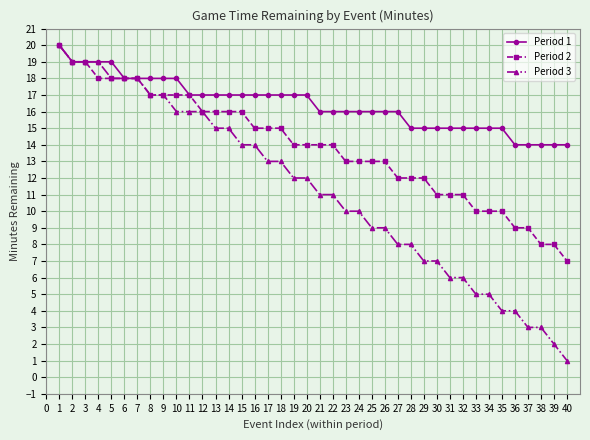

Does the chart have visible grid lines?

Yes